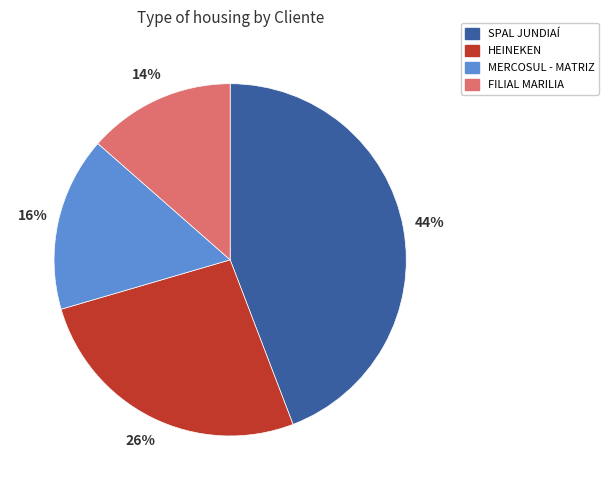

What percentage is the HEINEKEN slice, to the nearest percent?

26%